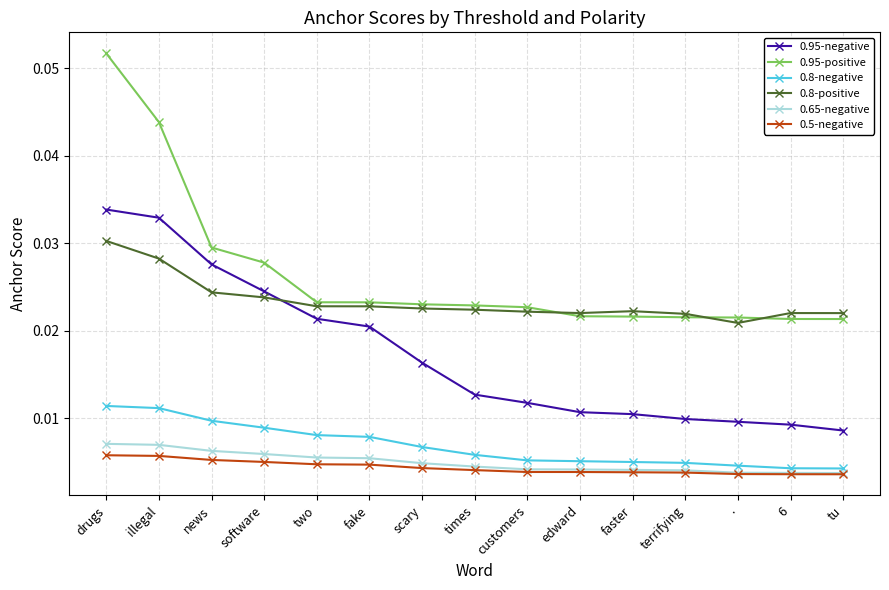

Is it true that 0.95-negative equals 0.1 at illegal?

False